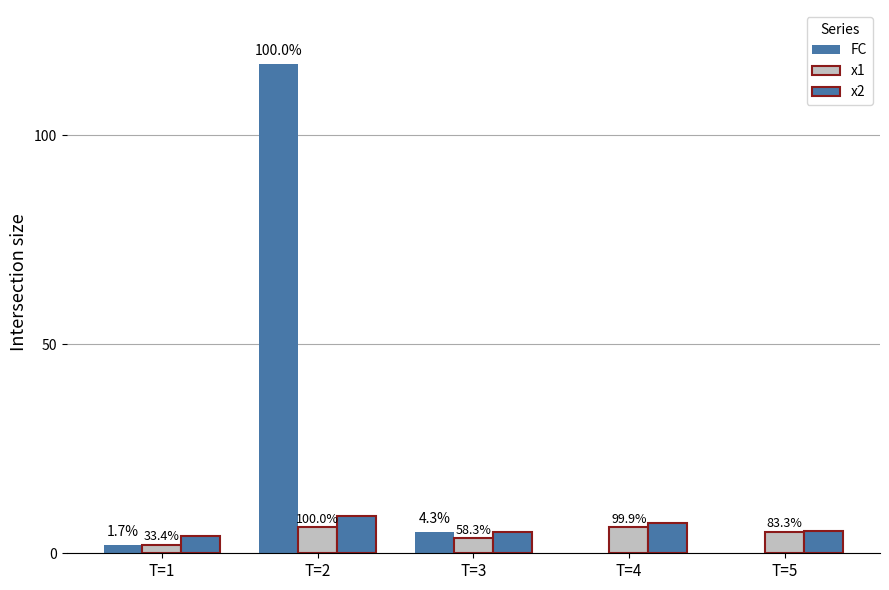

Is it true that x2 equals 2.6 at T=3?

False